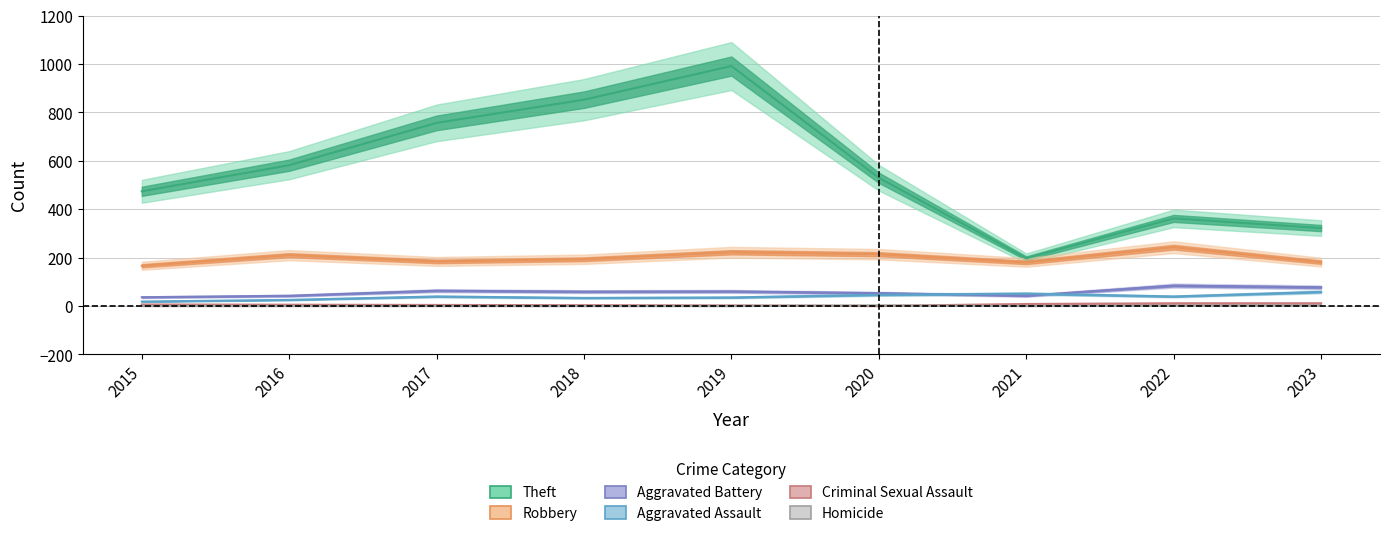

Is it true that Criminal Sexual Assault equals 2 at 2015?

False